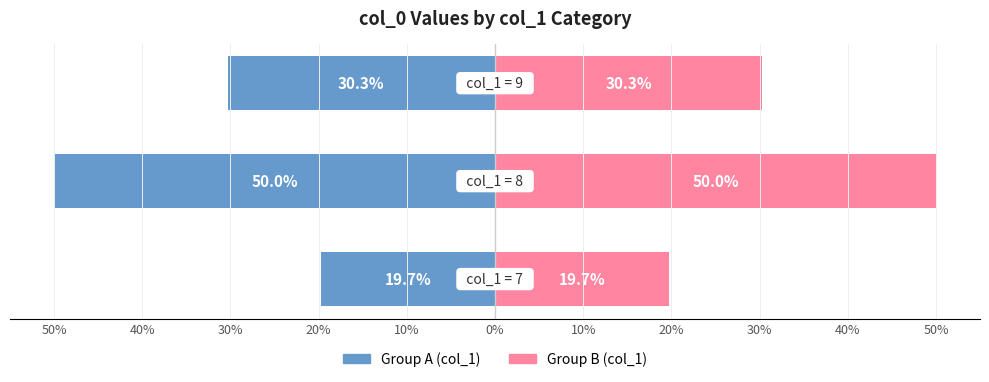

How many groups of bars are there?

3